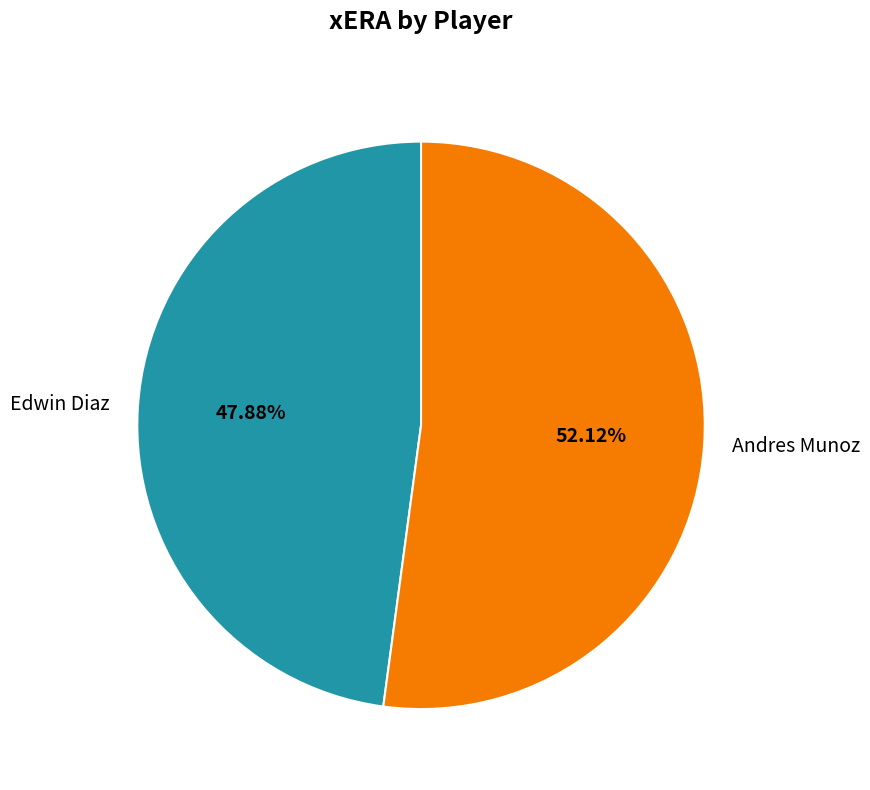

Count the number of slices in the pie.

2